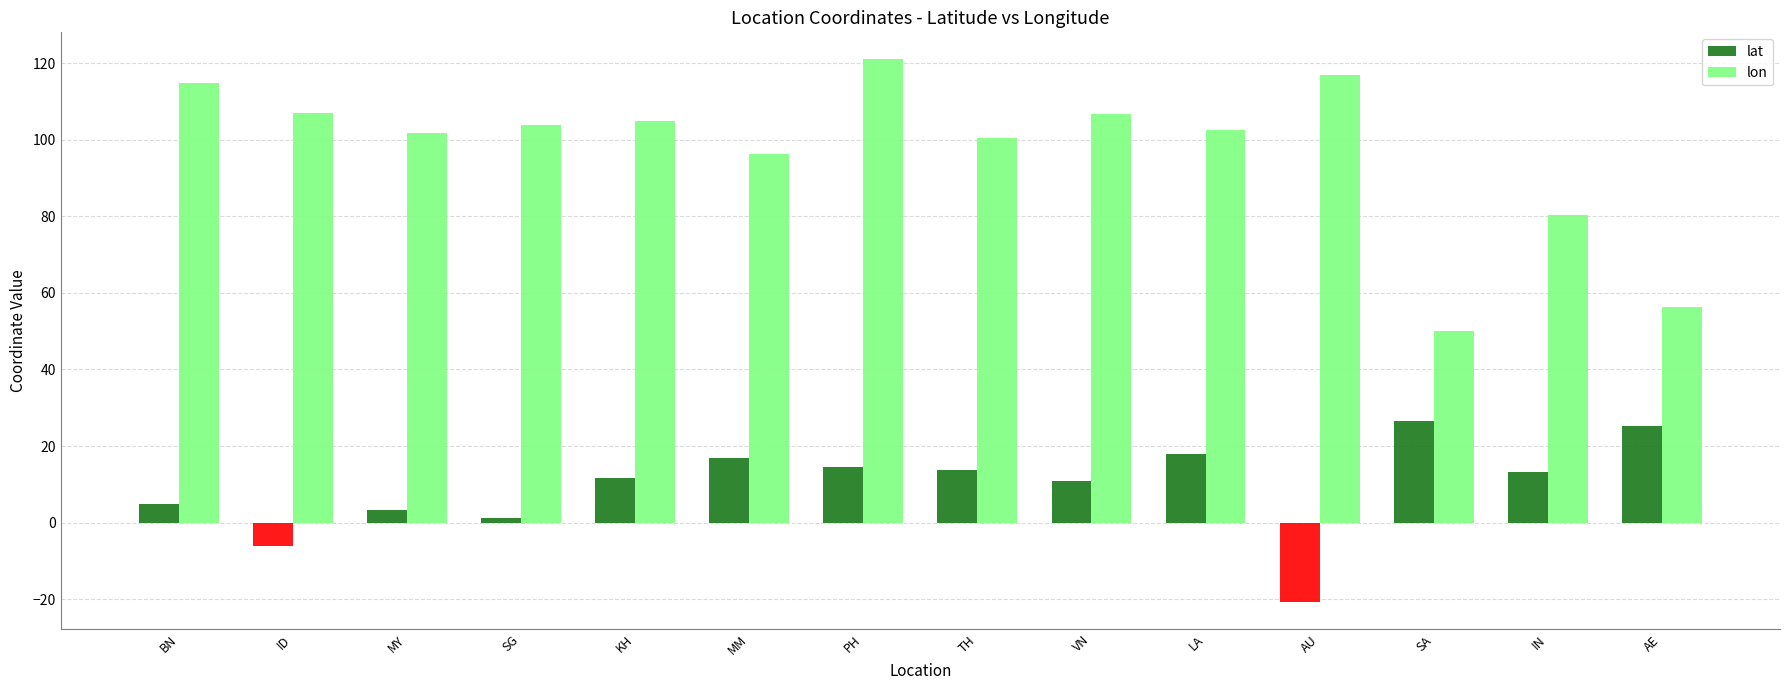

Where is lon nearest to the value 85?

IN